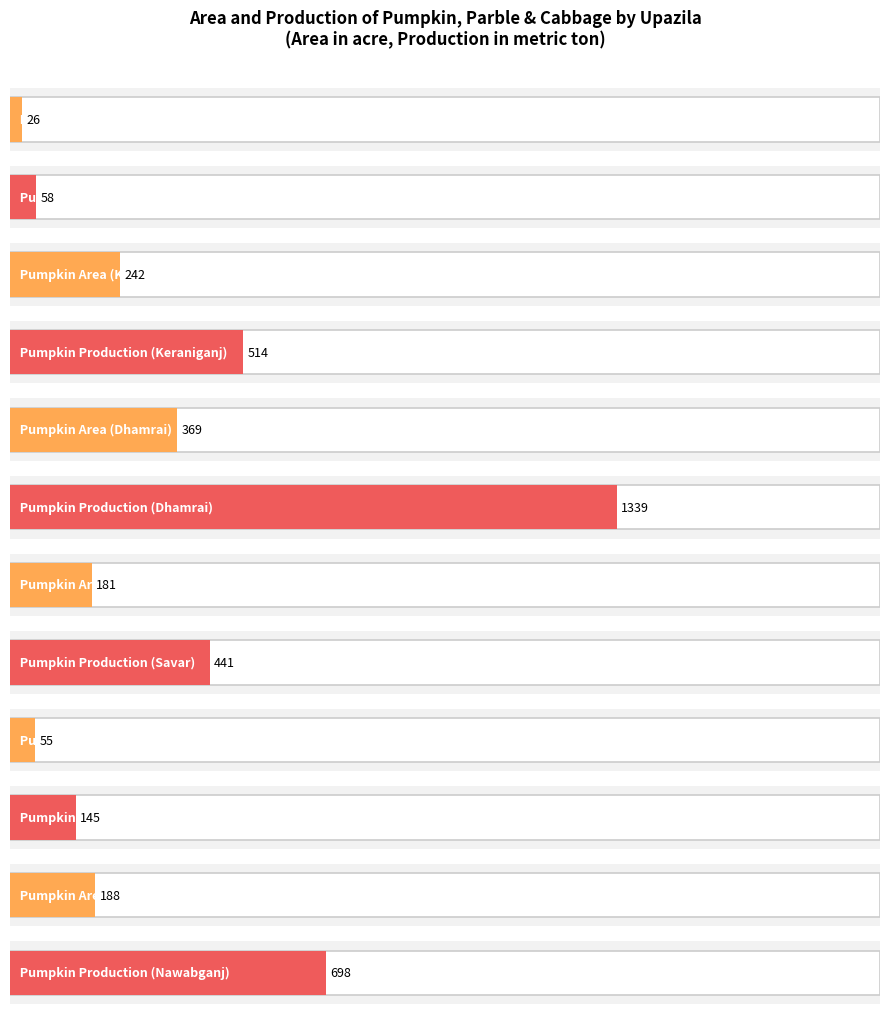

What is the maximum value for Pumpkin Area?

369